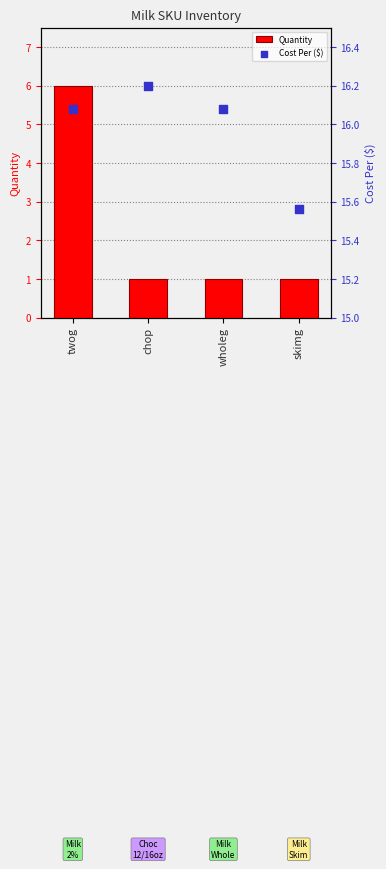

Is the value of Cost Per ($) at chop greater than the value of Quantity at skimg?

Yes